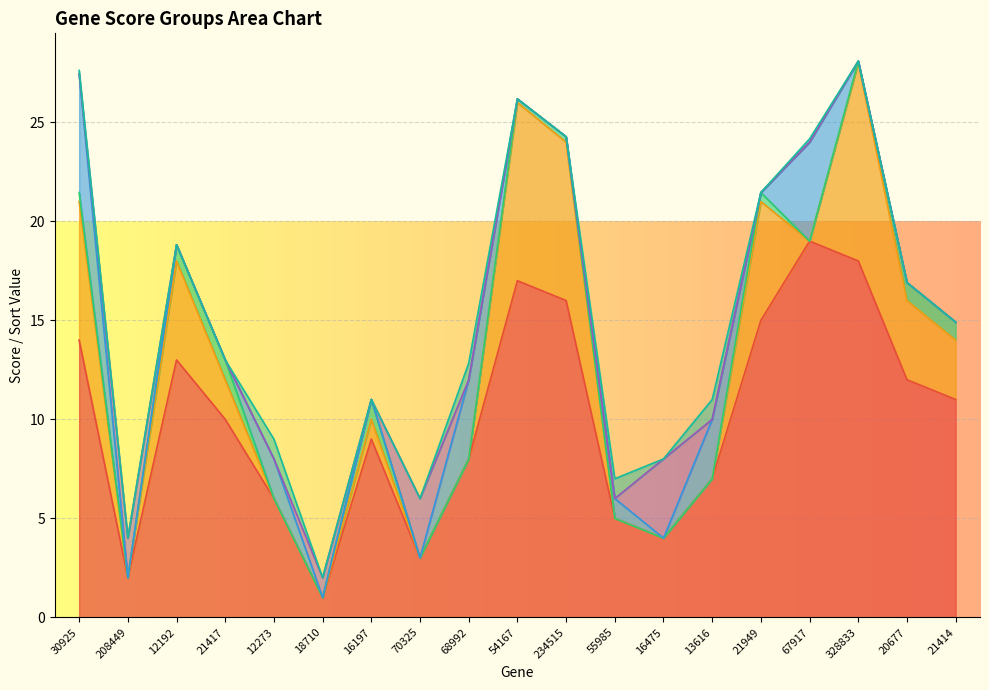

What position from the left is 55985?

12